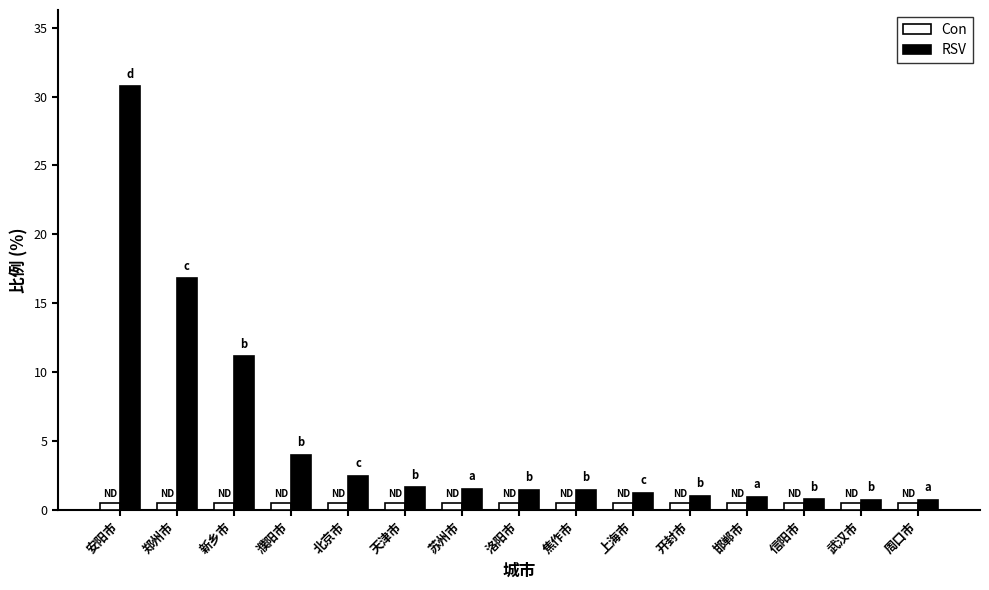

True or false: Con has a value of 0.5 at 焦作市.

True